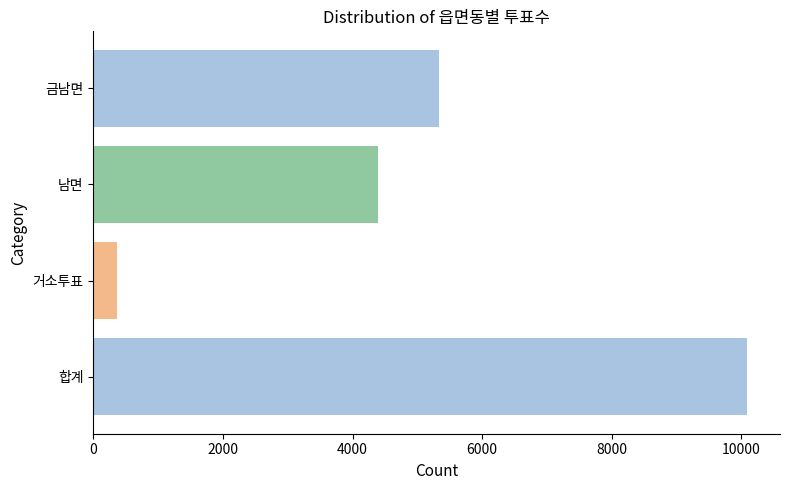

List the labels in order of value, largest first.

합계, 금남면, 남면, 거소투표